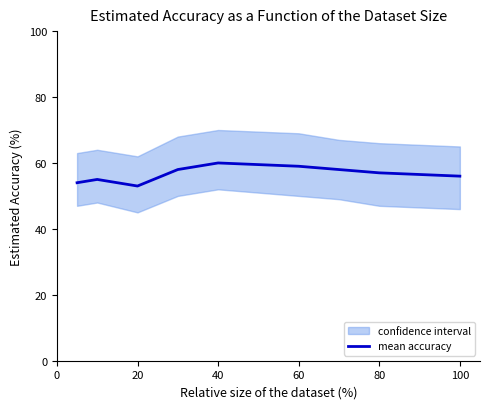

What is the value of the 9th point from the left?

56